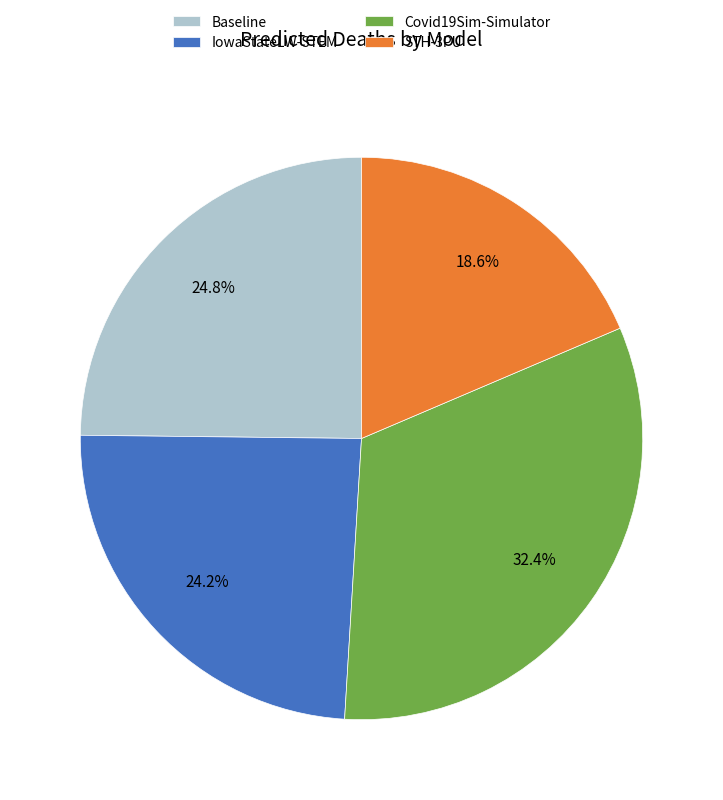

How many segments does this pie chart have?

4